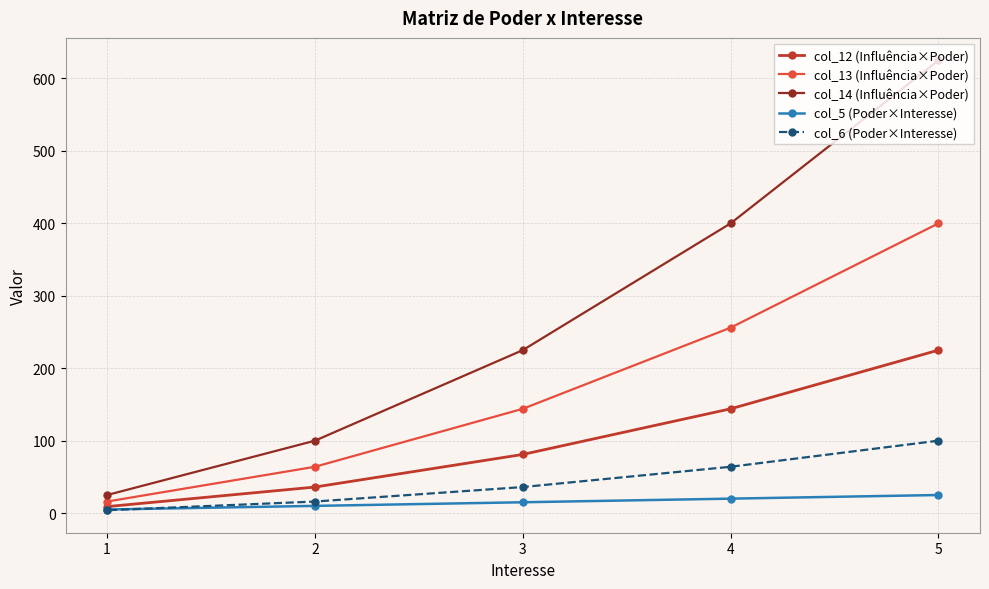

Does the chart have visible grid lines?

Yes